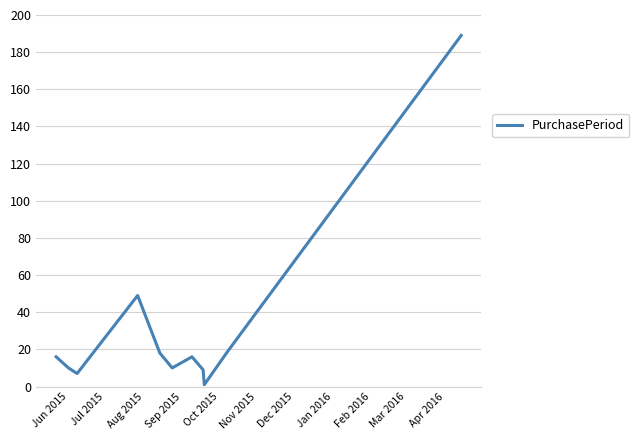

What is the greatest value displayed?

189